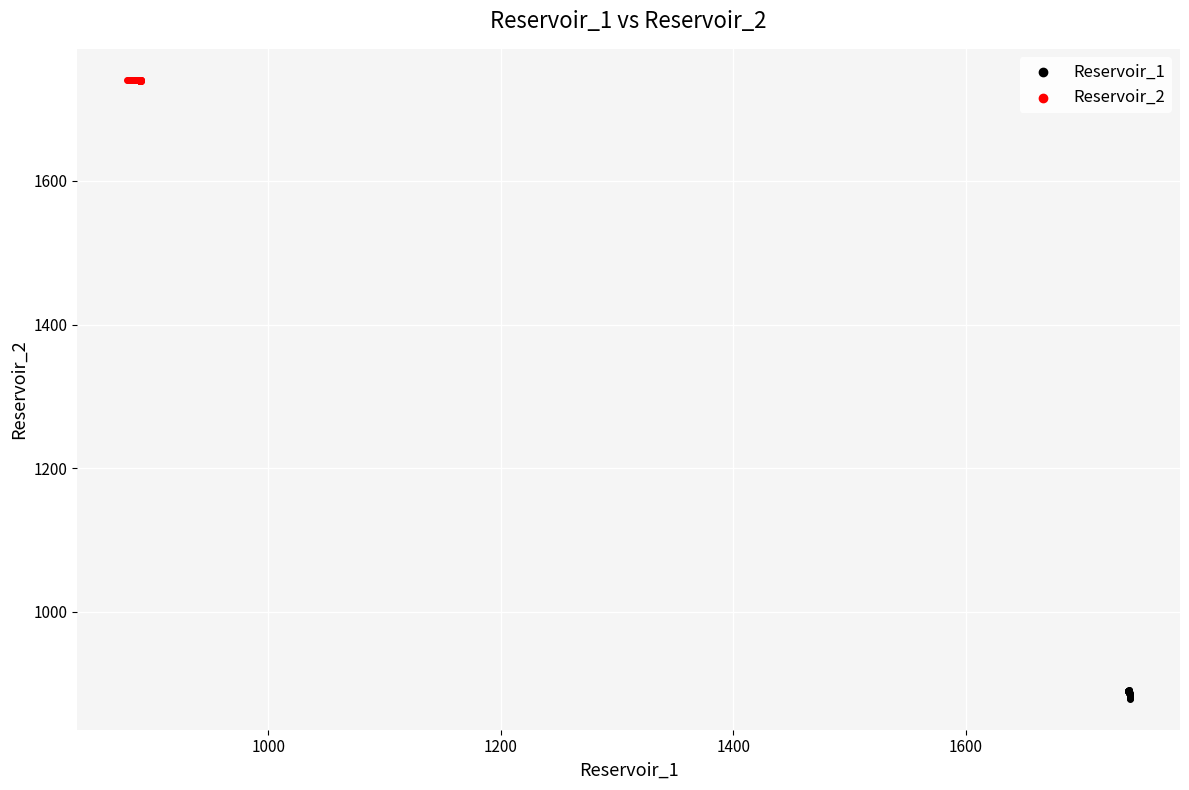

Which series reaches the minimum Y coordinate?

Reservoir_1